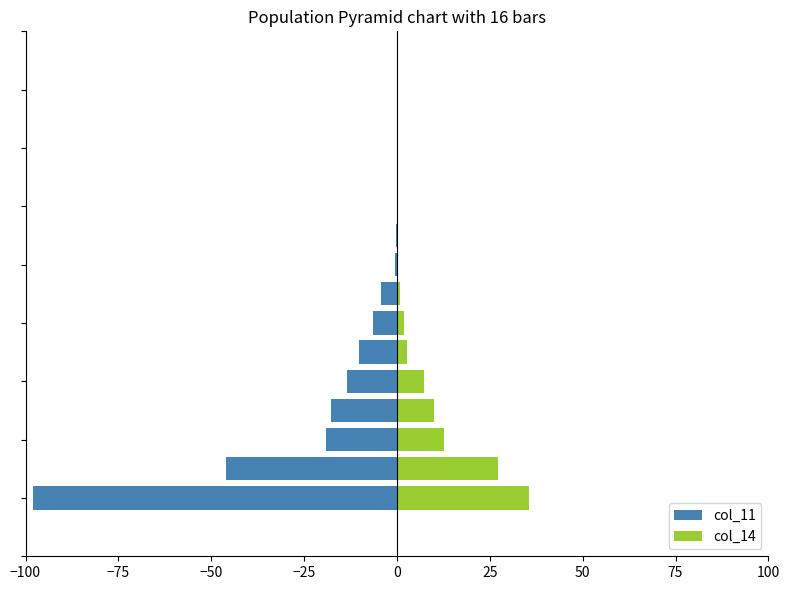

Rank the series by their average value, from lowest to highest.

col_11, col_14